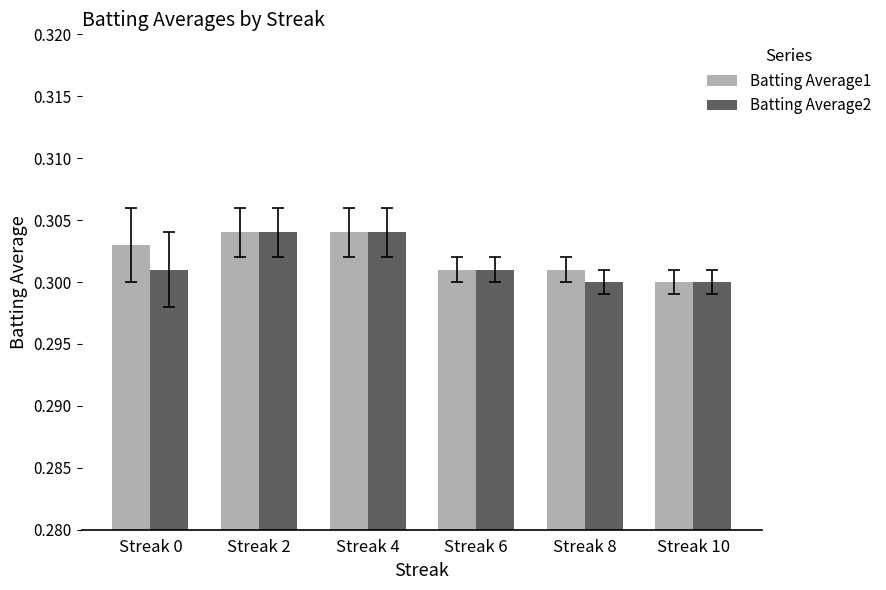

Which series changed the most between Streak 0 and Streak 2?

Batting Average2